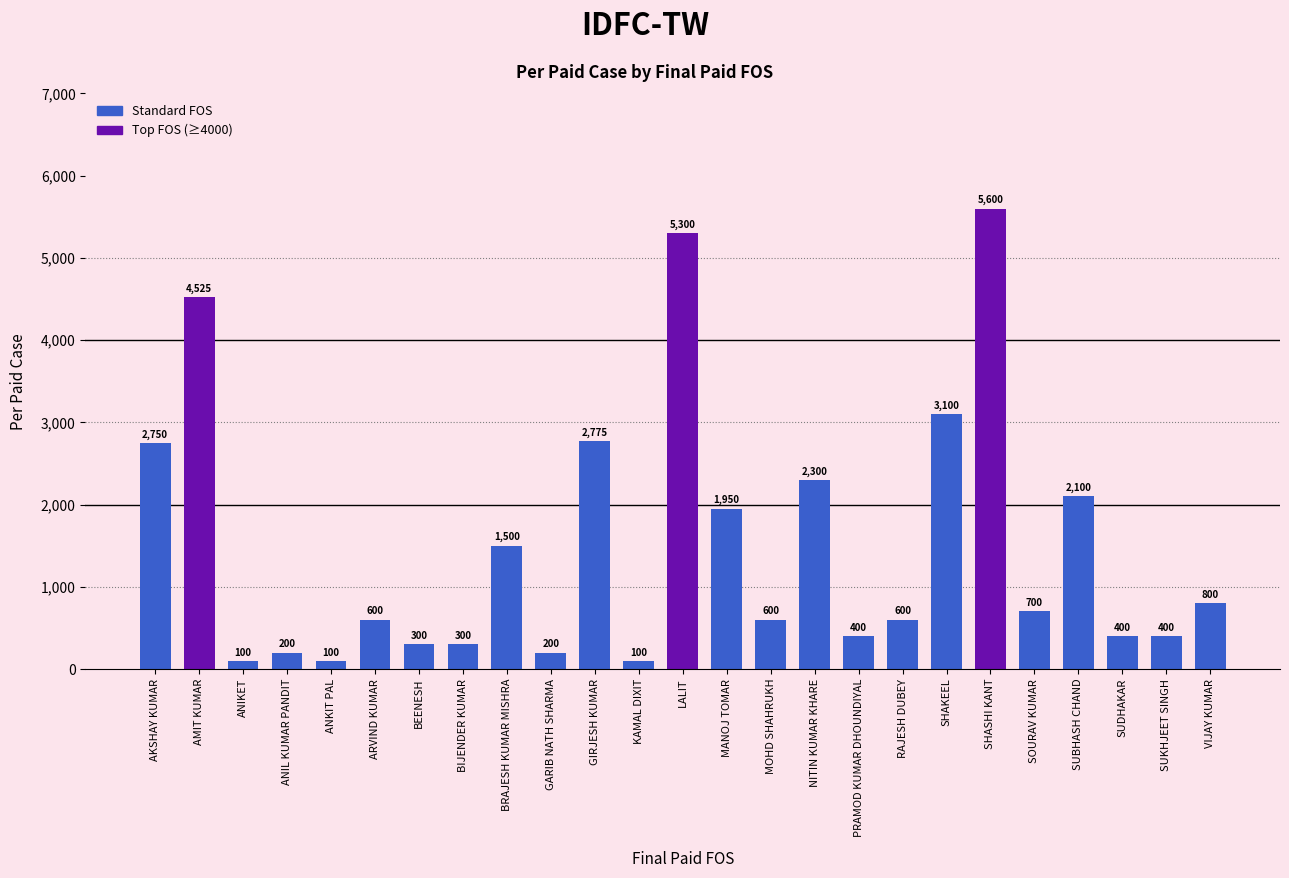

What is the approximate value at SHASHI KANT, to the nearest 50?

5600